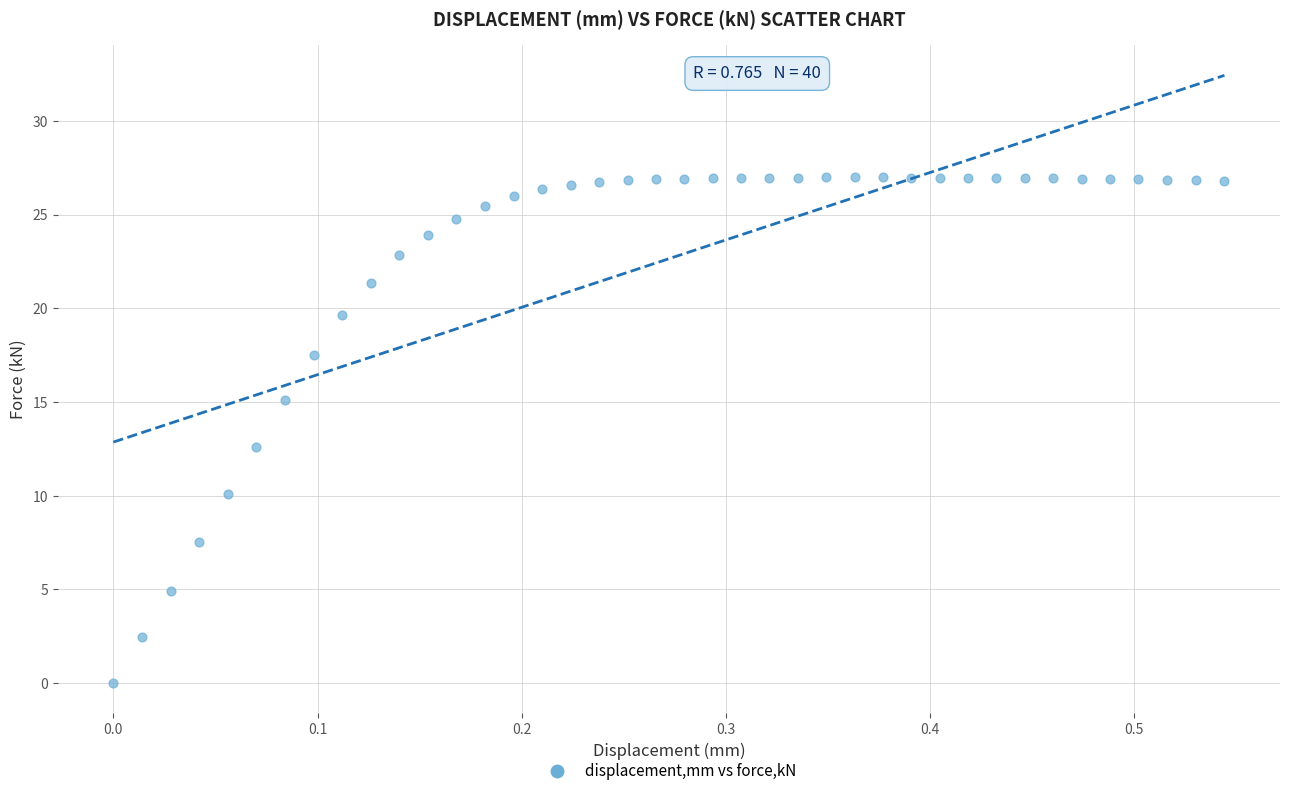

What is the range of X values (max minus min)?

0.5